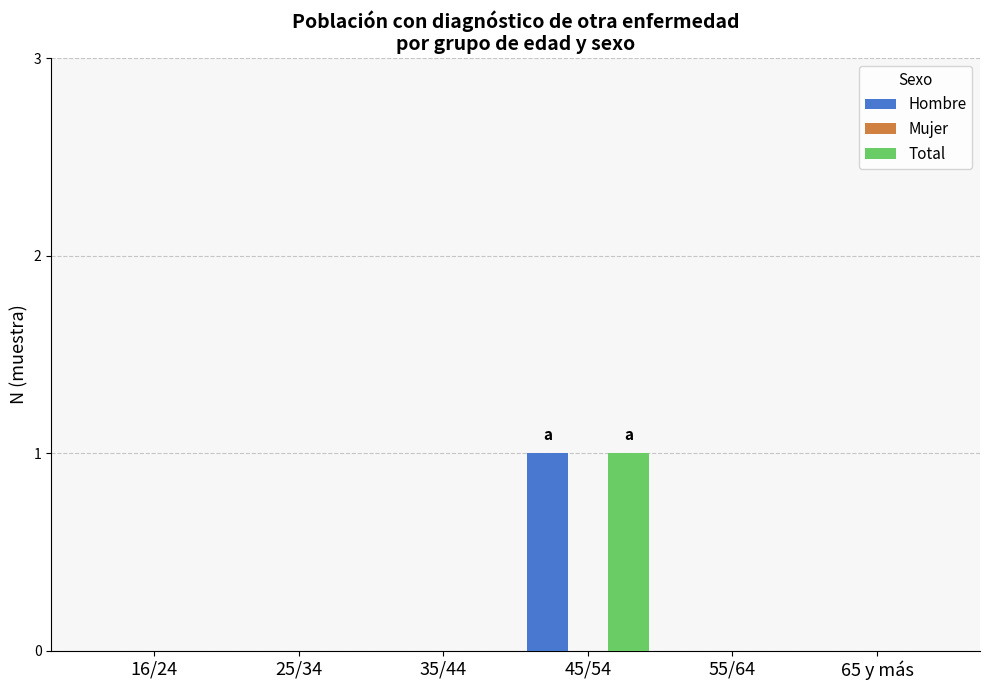

What is the sum of the Hombre values at 45/54 and 55/64?

1